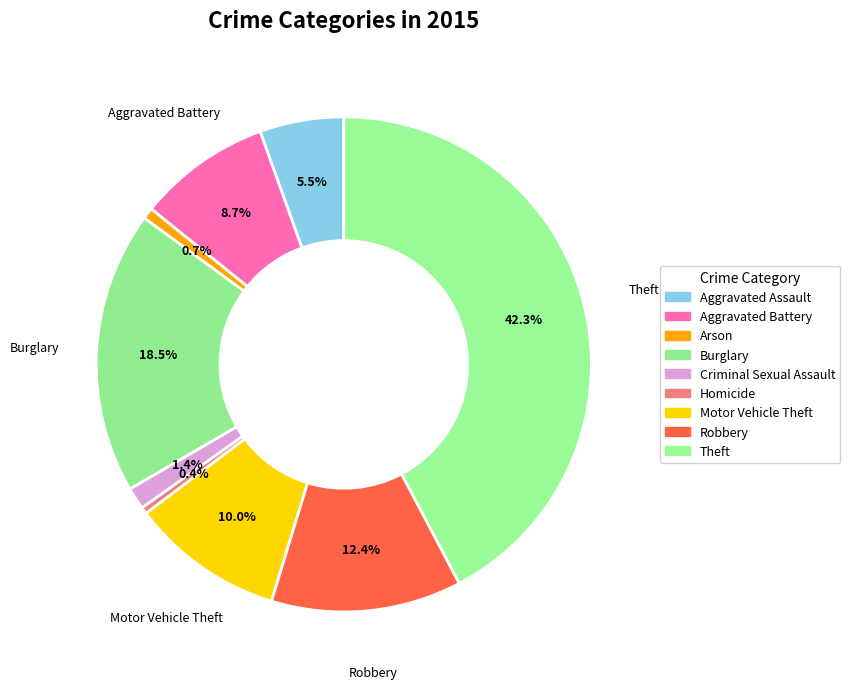

What percentage is the Motor Vehicle Theft slice, to the nearest percent?

10%